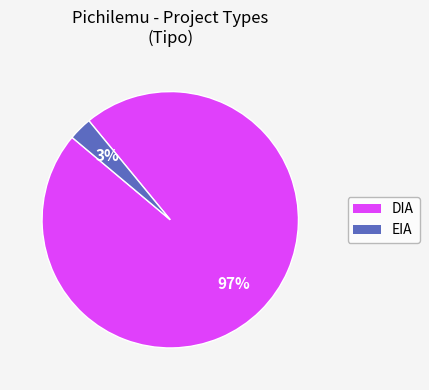

To the nearest percent, what percentage of the pie is EIA?

3%